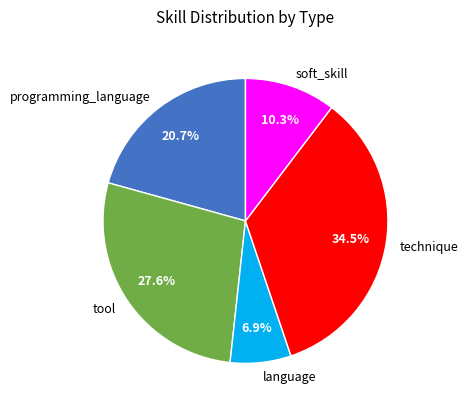

How many segments does this pie chart have?

5